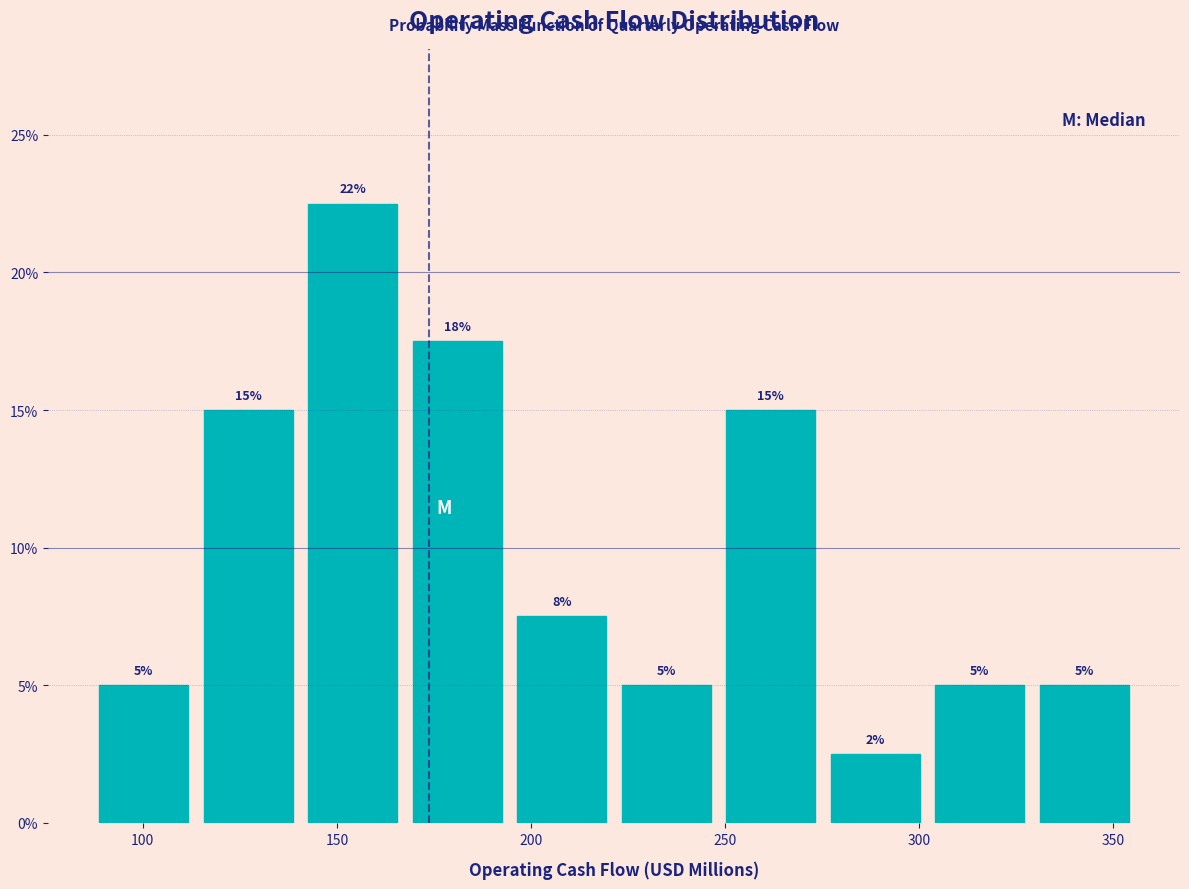

Which range on the x-axis has the tallest bar?

140 to 170